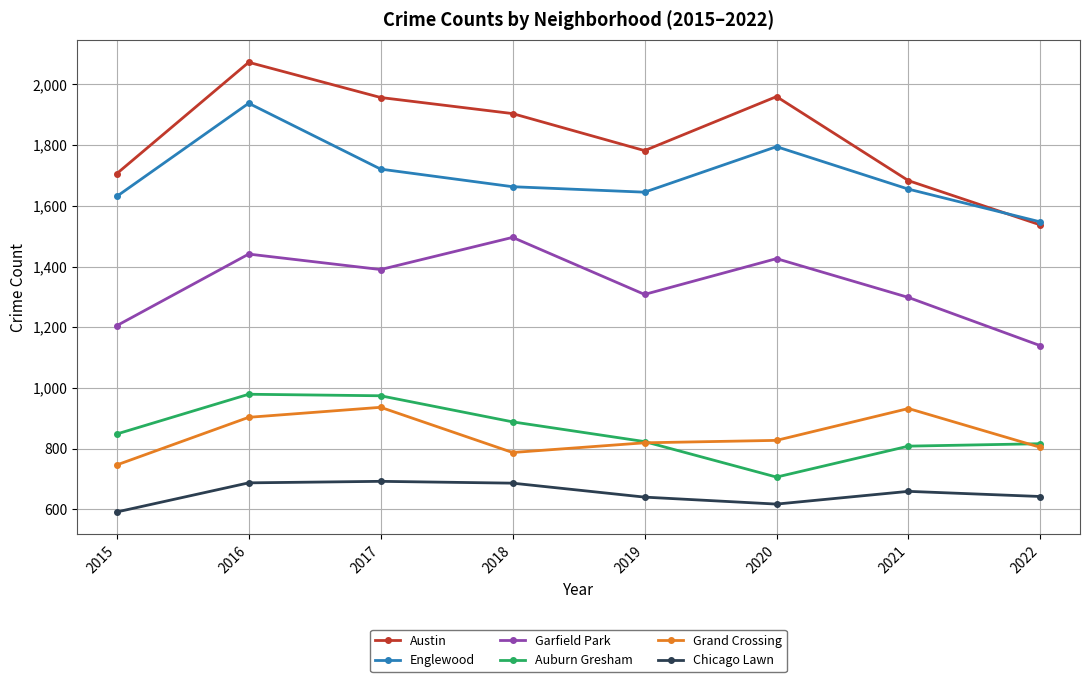

What is the greatest value displayed?

2073